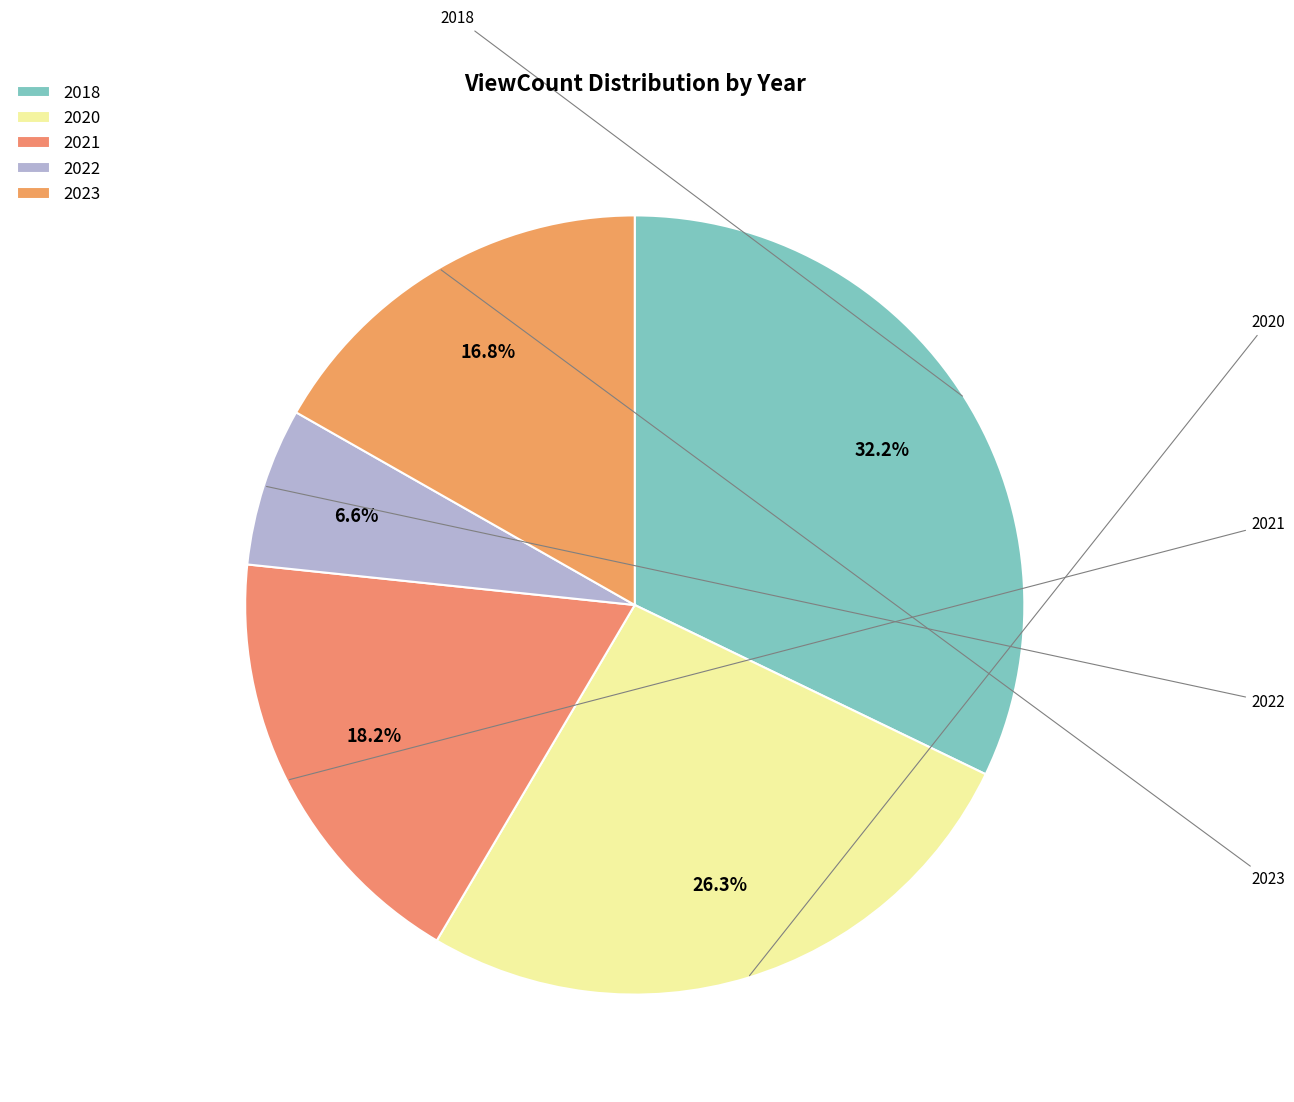

Is it true that 2023 is 9% of the pie?

False